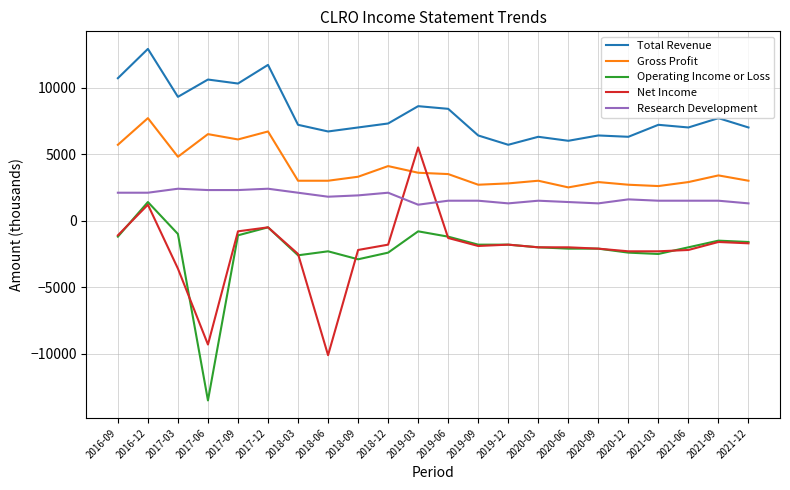

What position from the right is 2020-12?

5